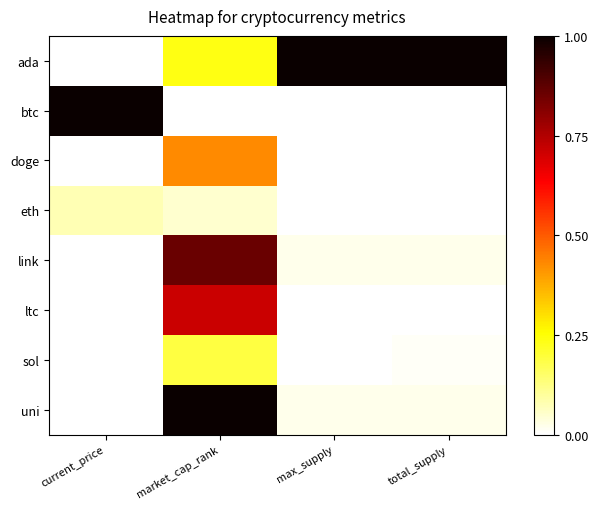

What is the total value across all series at market_cap_rank?

3.5